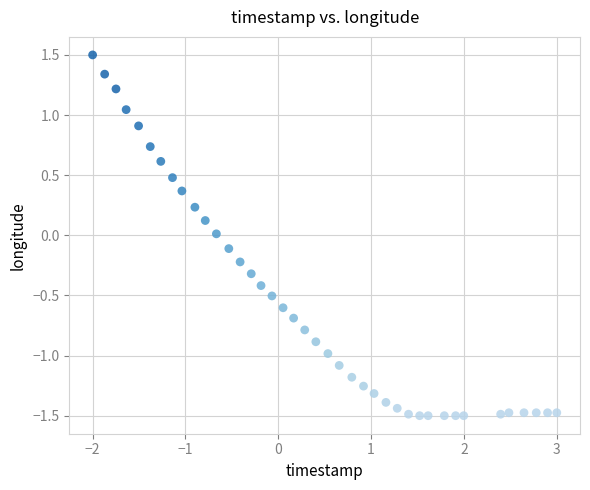

What is the range of Y values (max minus min)?

3.0